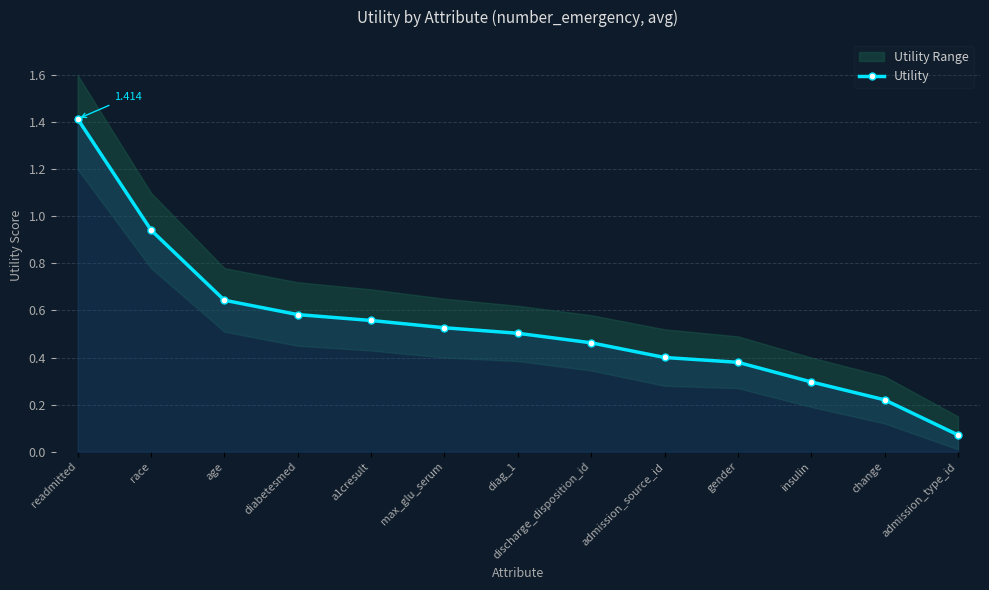

What is the maximum value shown in the chart?

1.4